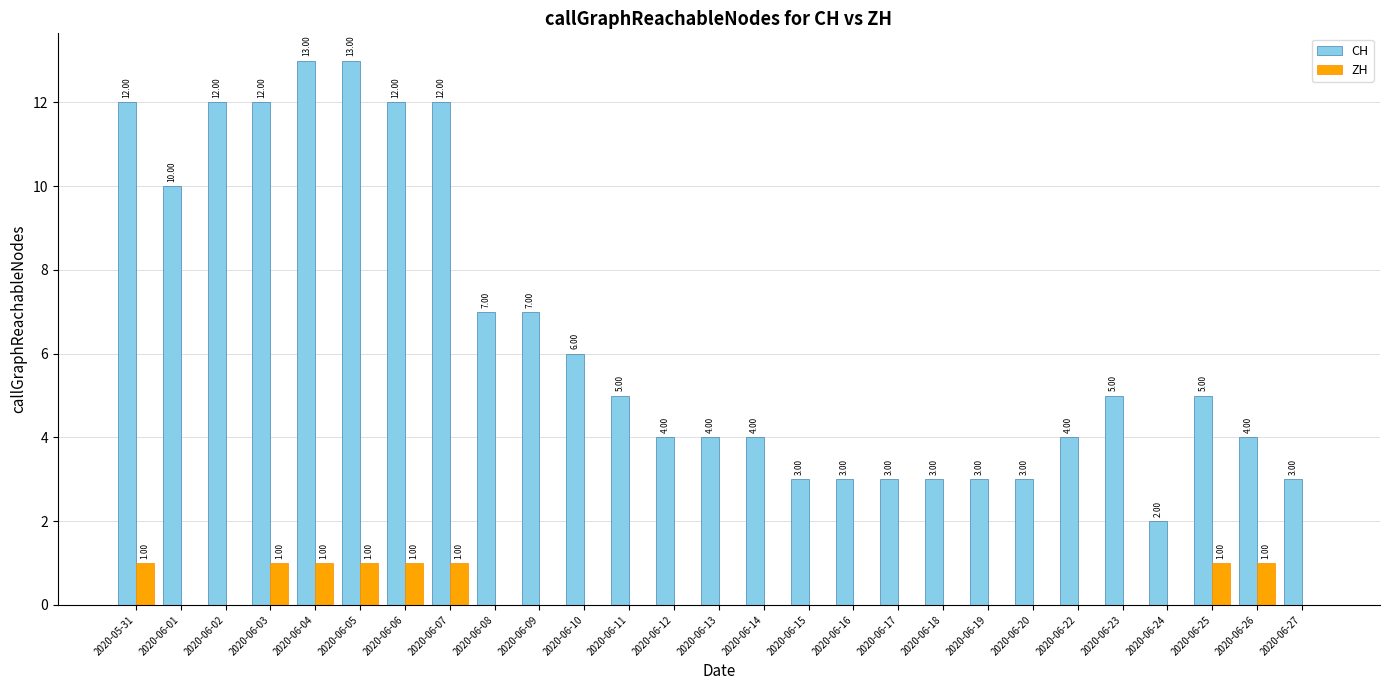

What is the total value across all series at 2020-06-13?

4